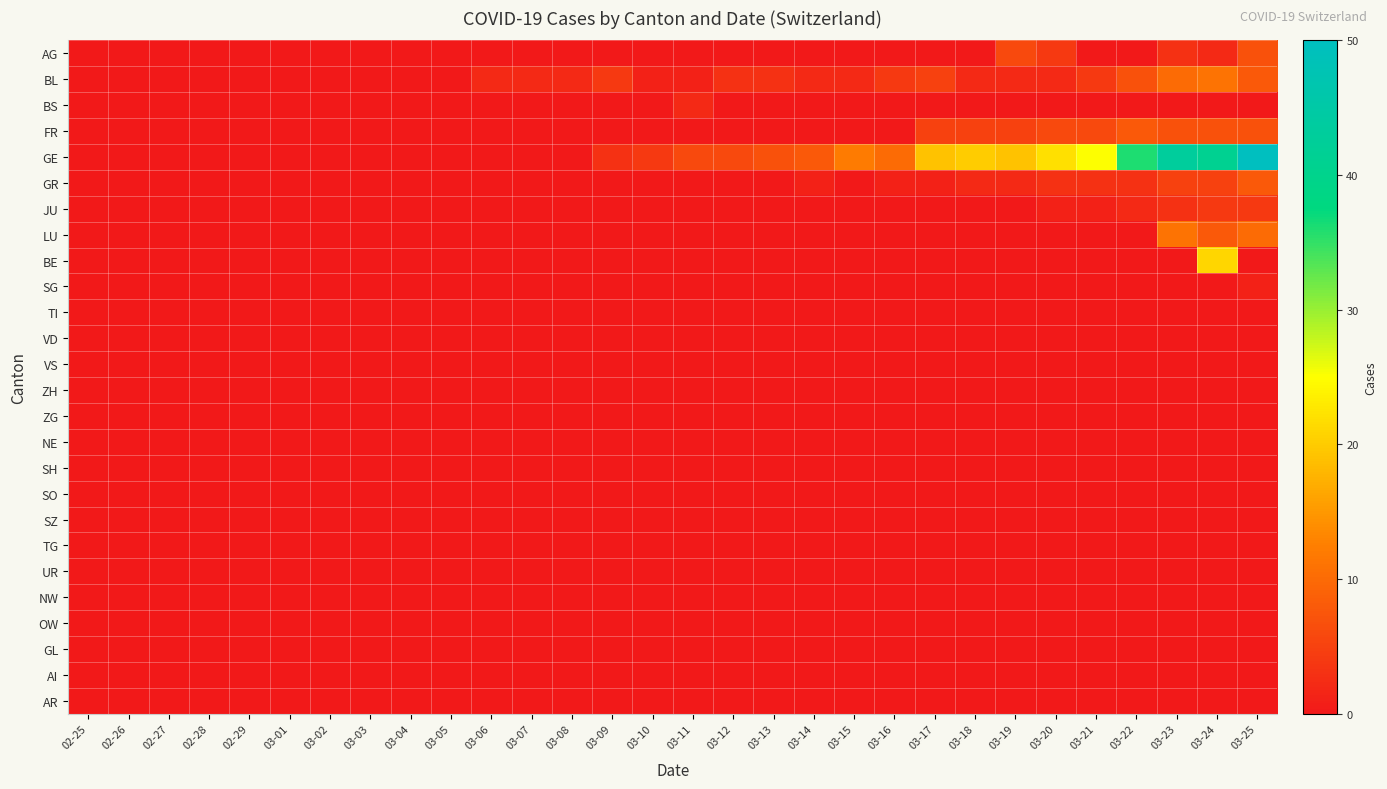

At how many categories does at least one series exceed 18?

9